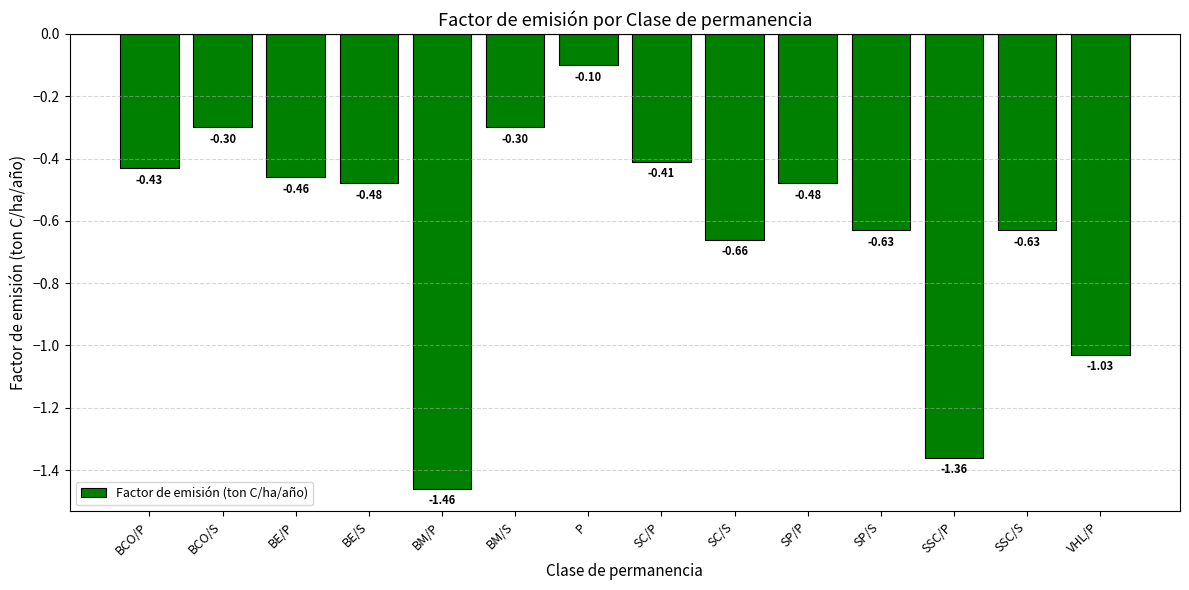

What is the label of the 11th bar from the left?

SP/S